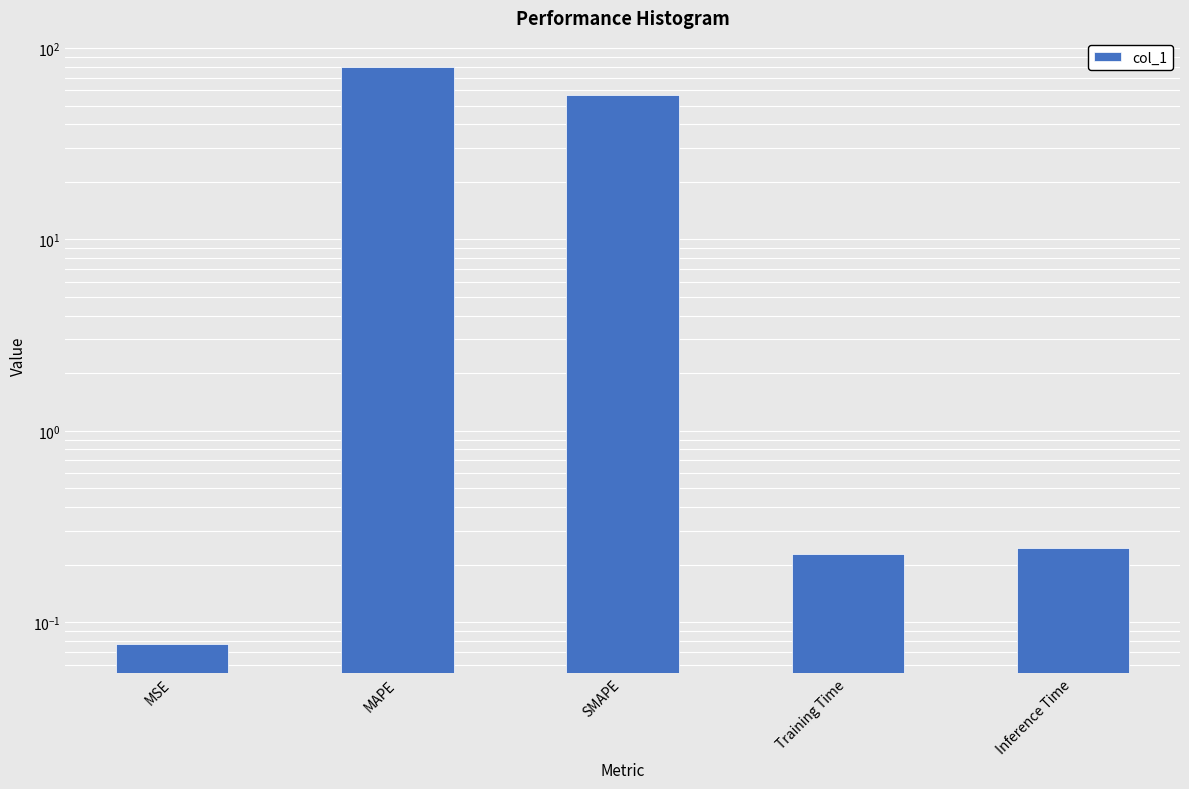

What position from the right is SMAPE?

3